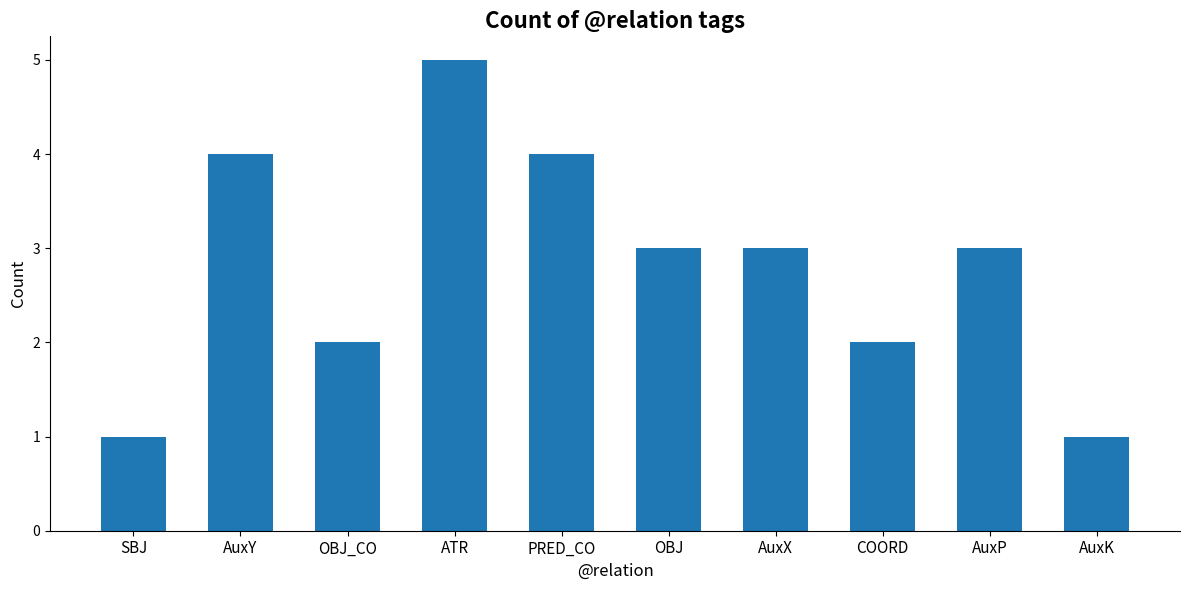

At which category does the chart reach its peak across all series?

ATR